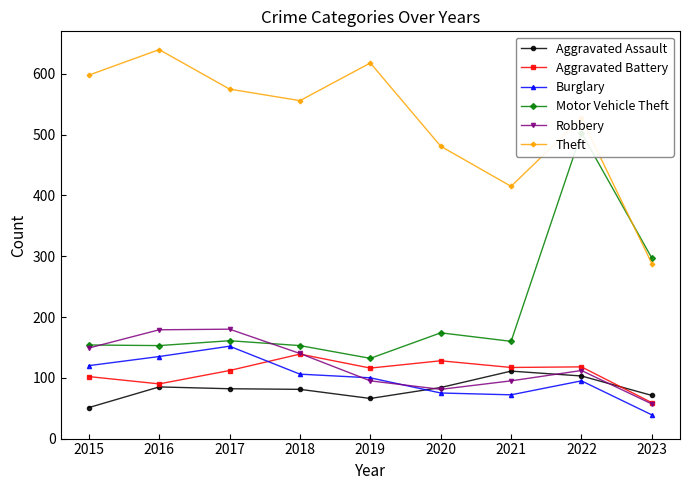

Is it true that Robbery equals 36 at 2016?

False